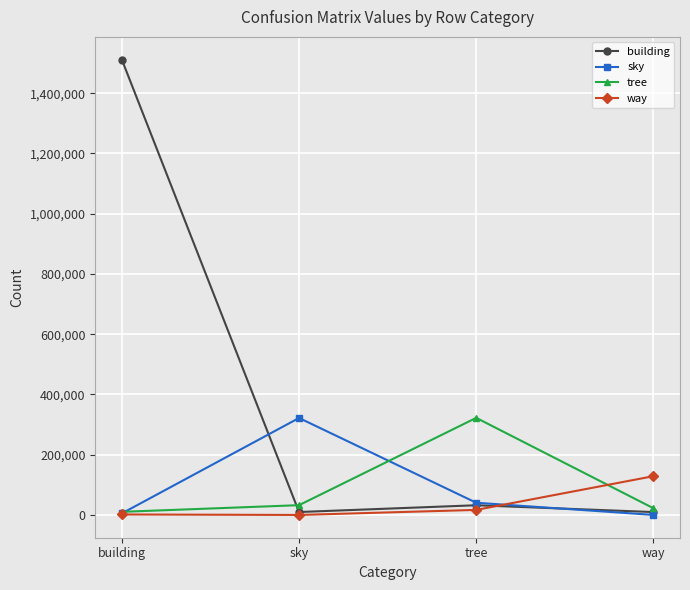

The tree series shows 322389 at tree. True or false?

True